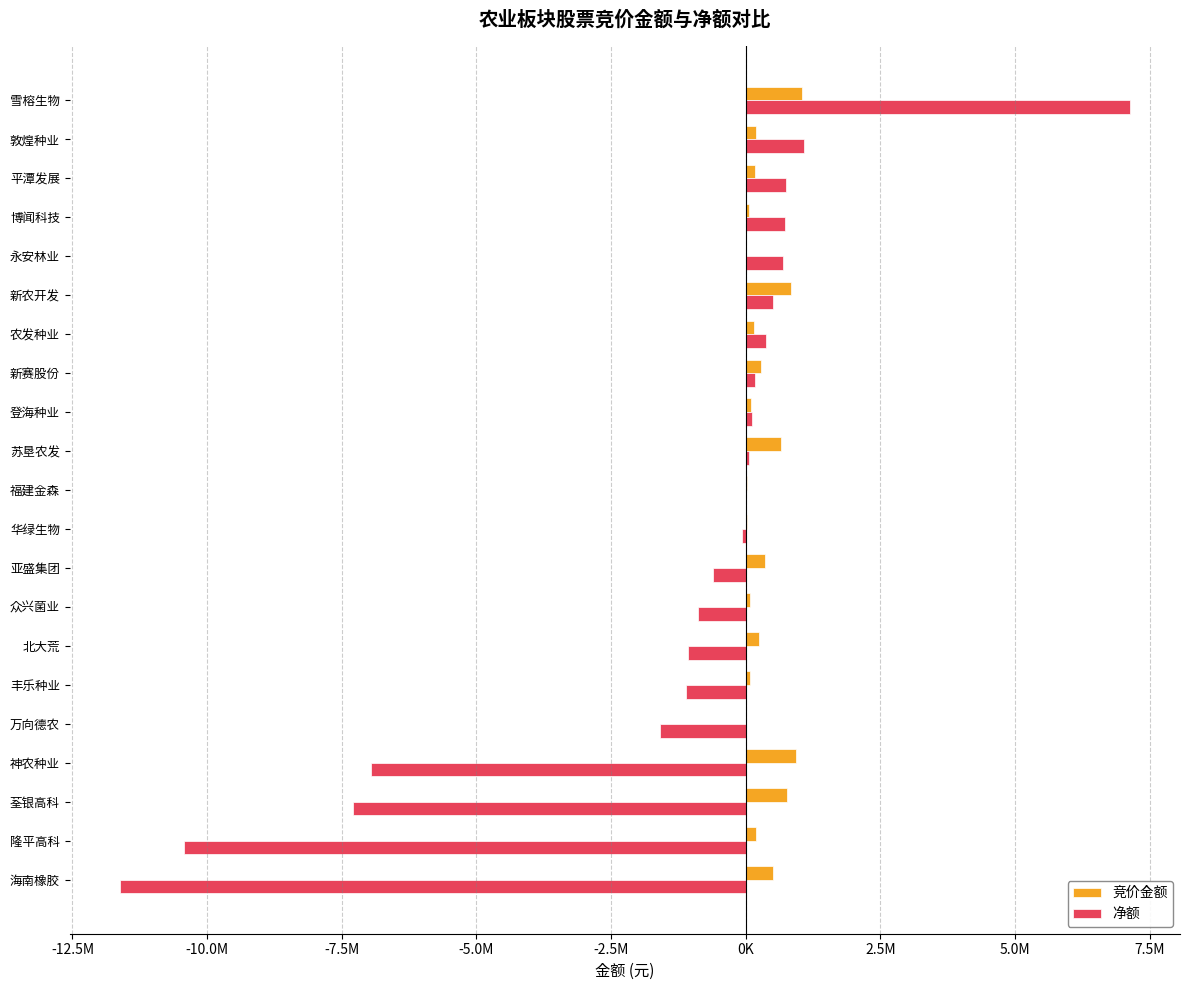

Reading left to right, list all the values displayed in this chart.

竞价金额: 1054776	184800	179792	64251	11396	847550	160816	278184	93574	655816	25760	27120	368160	73062	252525	73032	0	944097	771083	194064	499552
净额: 7128434	1078524	744179	727243	694656	511855	377821	178430	114594	62316	0	-75221	-610789	-885727	-1064157	-1106686	-1588547	-6950446	-7285918	-10437070	-11614112